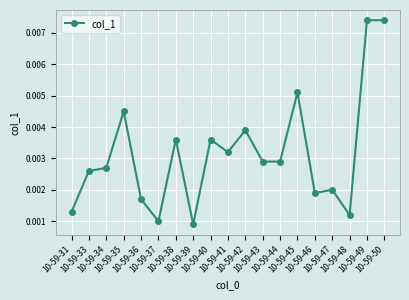

True or false: there are more than 1 points higher than both neighbors.

True